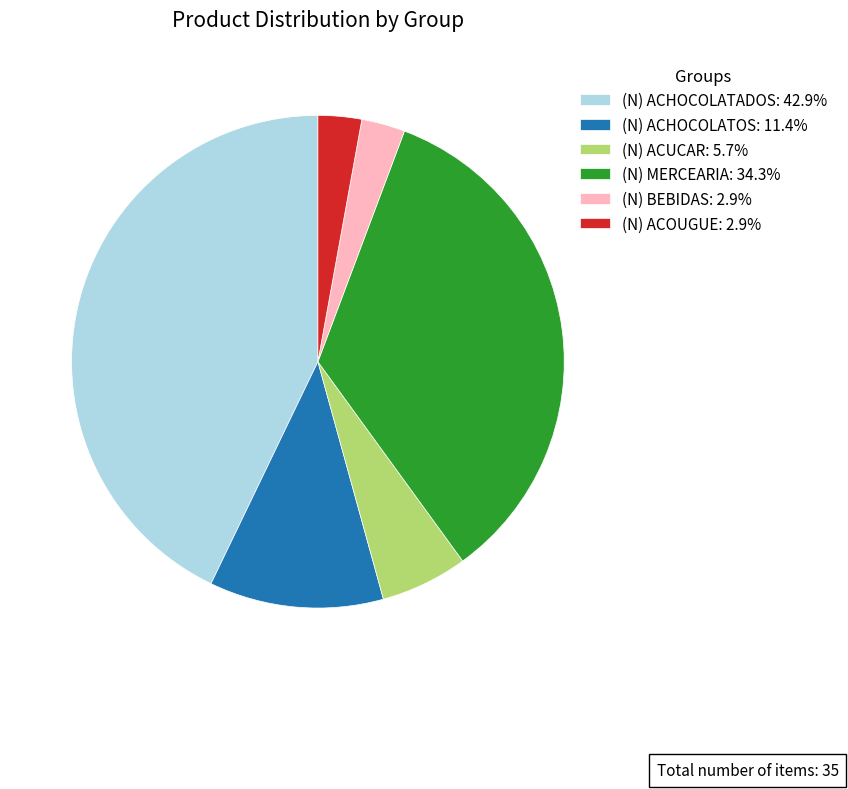

What is the largest slice in the pie chart?

(N) ACHOCOLATADOS